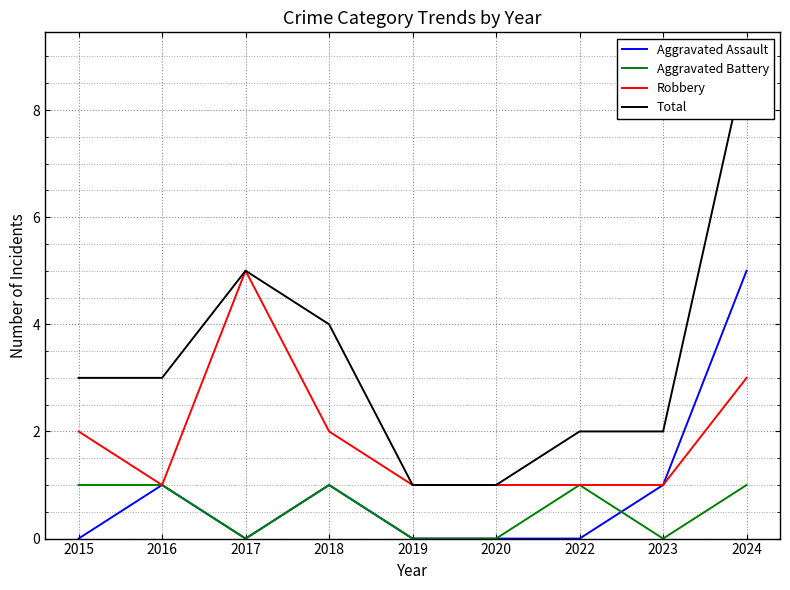

How many values in Aggravated Battery are above zero?

5